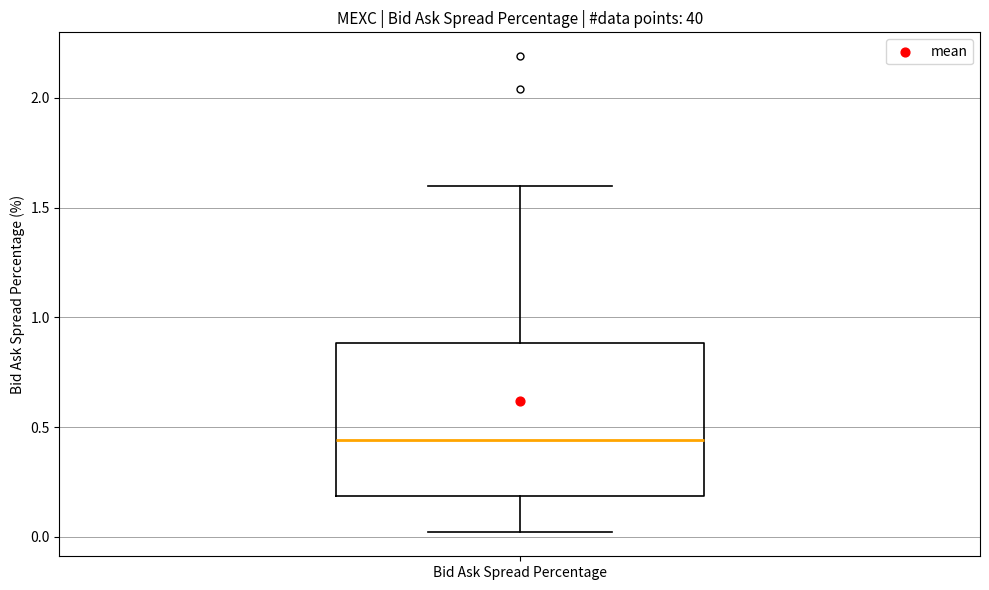

Read this box plot against the y-axis: the position of the median line, the range covered by the box, and the ends of both whiskers. The values are not printed on the chart, so give them approximately, as read against the axis.

median 0.45, box 0.20 to 0.90, whiskers 0.00 to 1.60